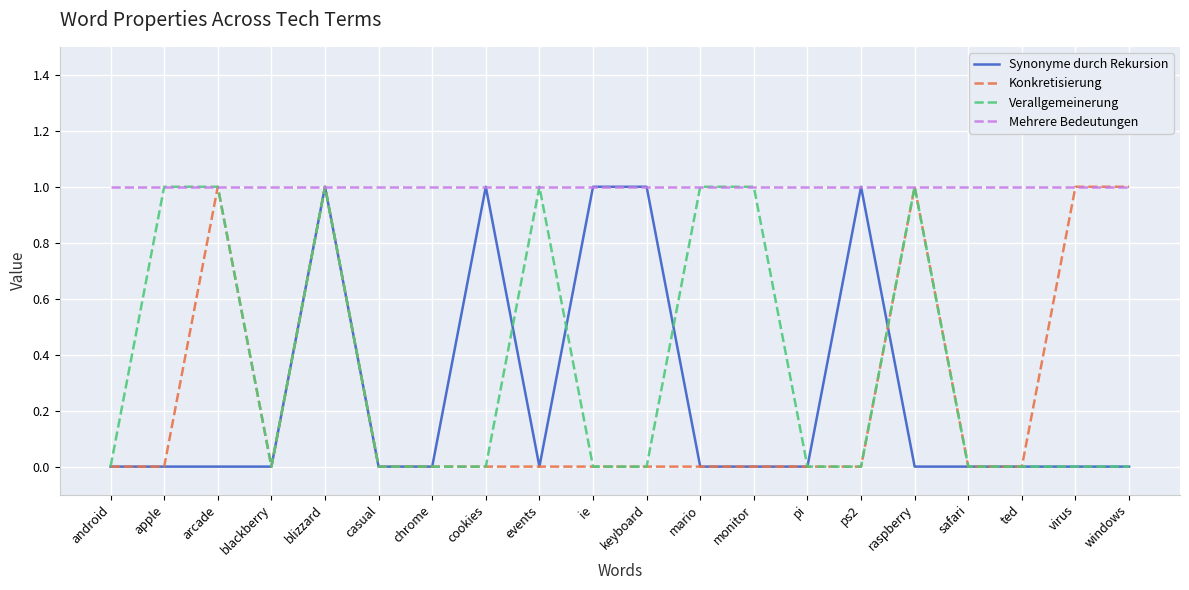

What position from the left is apple?

2